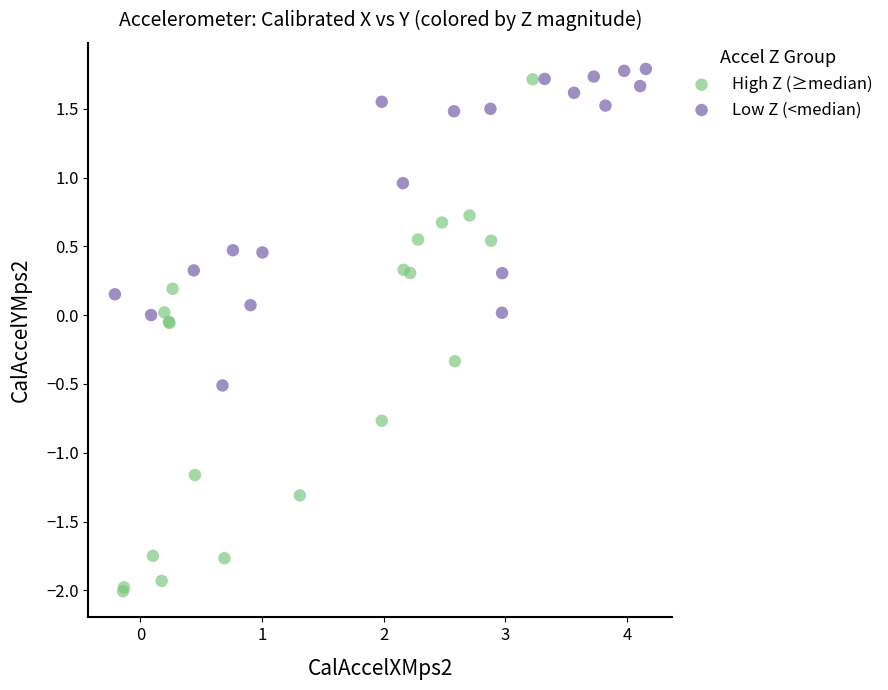

Which series contains the lowest Y value?

High Z (≥median)